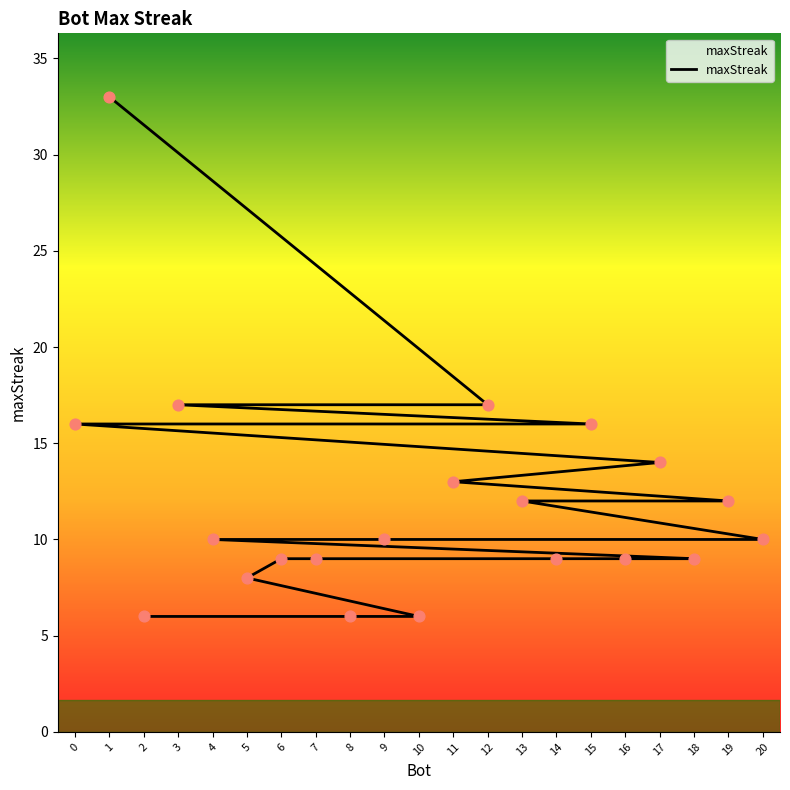

Between 19 and 17, which is larger?

17